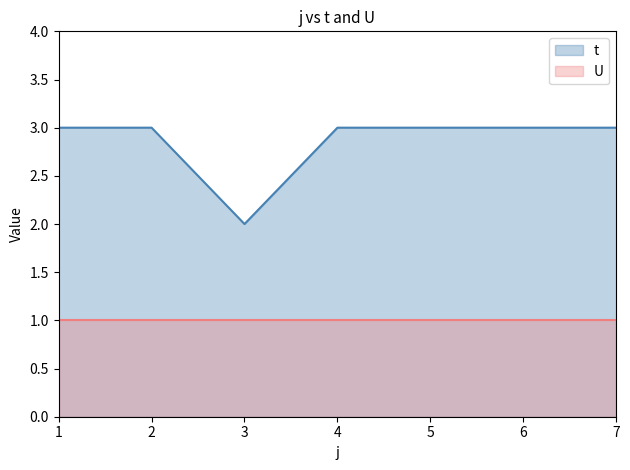

True or false: t has more than 0 points higher than both neighbors.

False